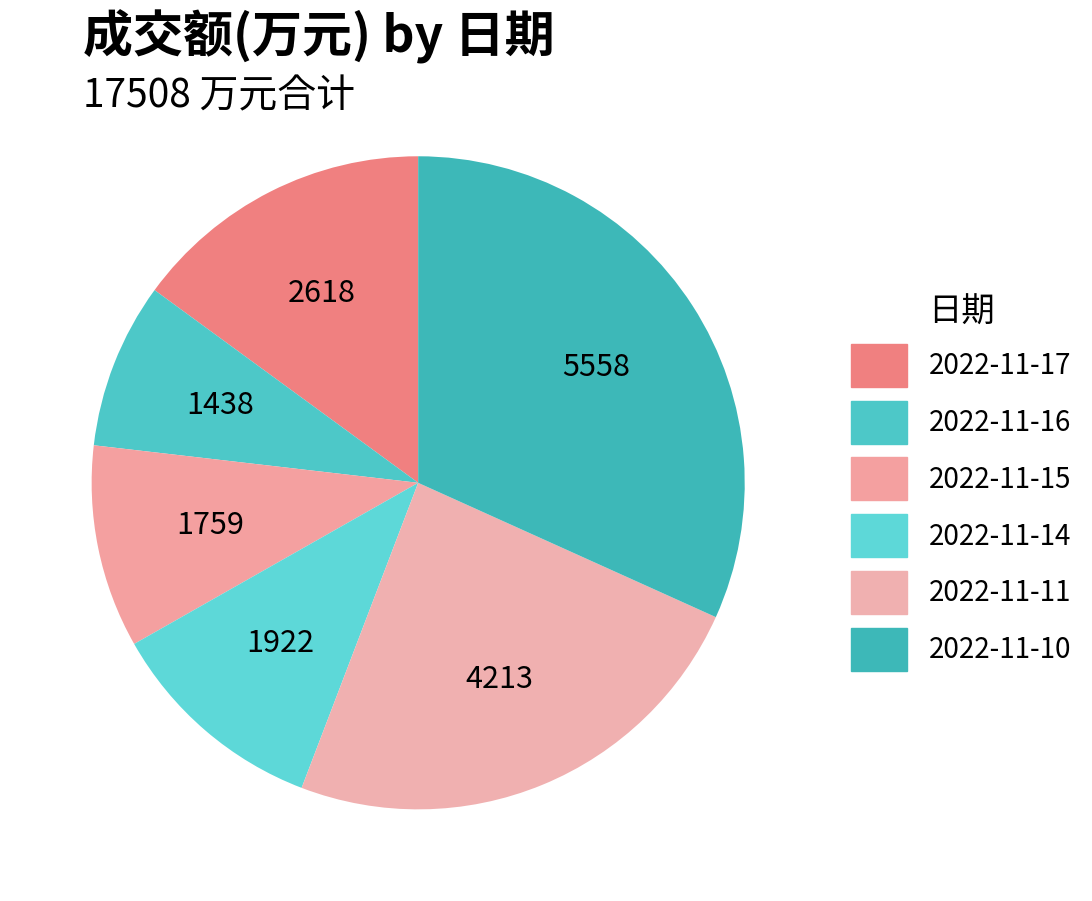

Count the number of slices in the pie.

6